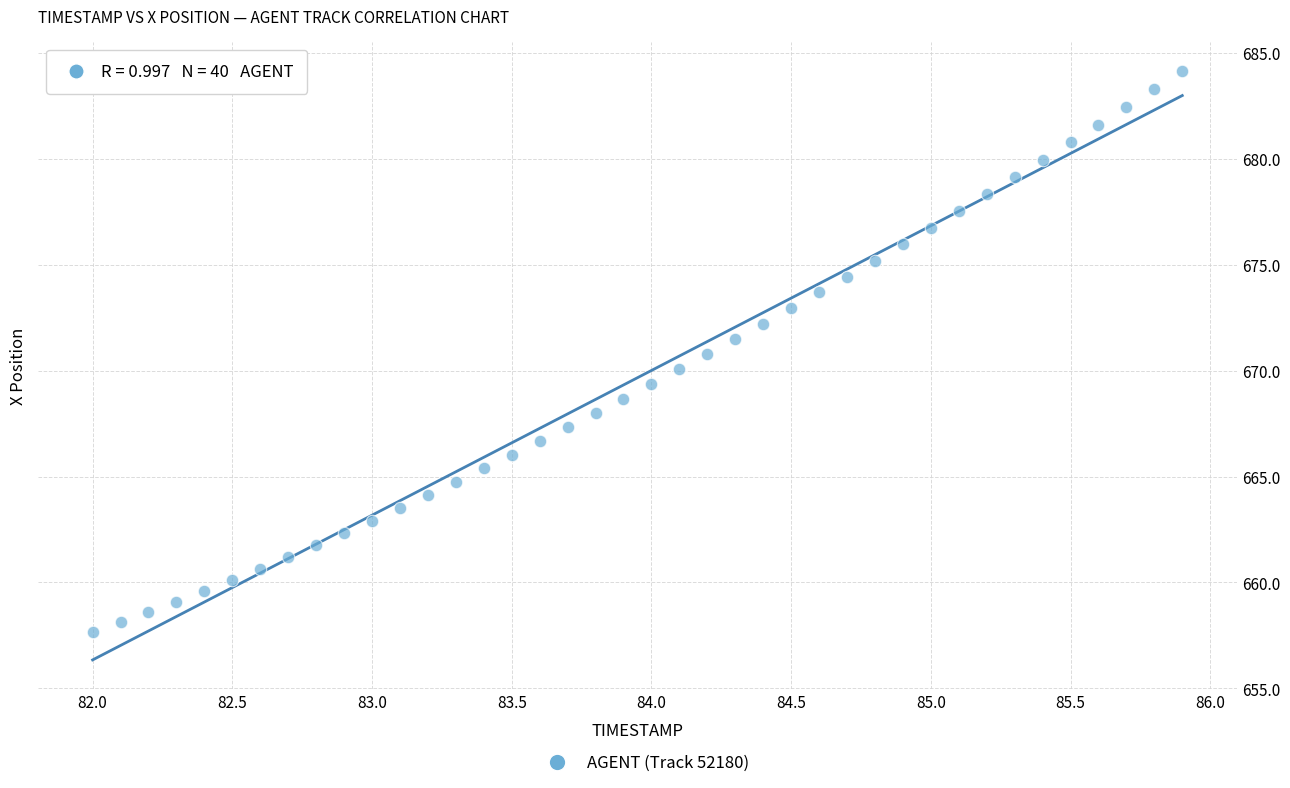

What is the range of X values (max minus min)?

3.9